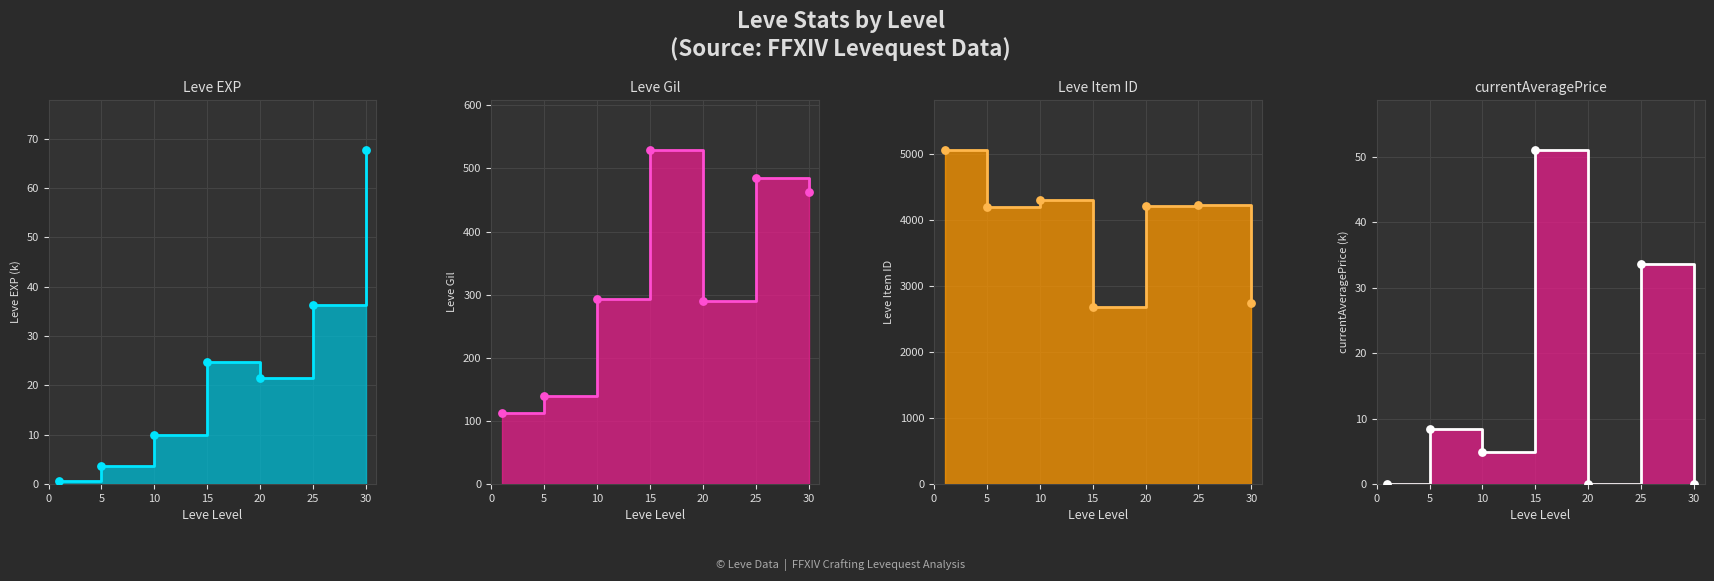

Which series has the largest Y range (max minus min)?

Leve Item ID